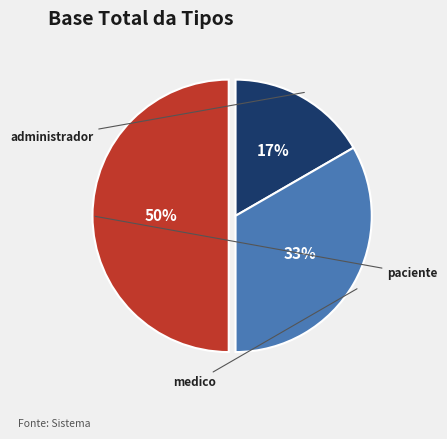

To the nearest percent, what is the average slice percentage?

33%